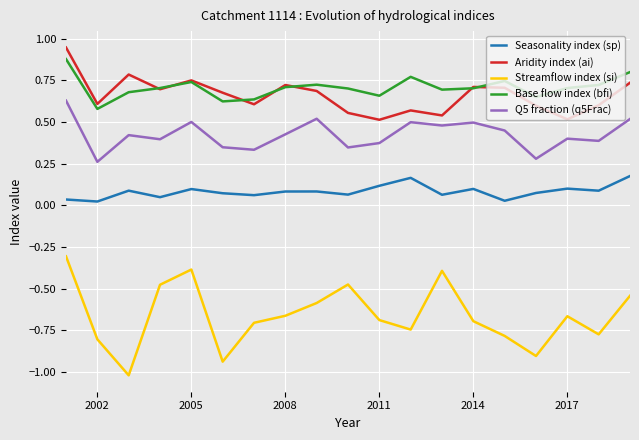

Which series has the largest total across all categories?

Base flow index (bfi)